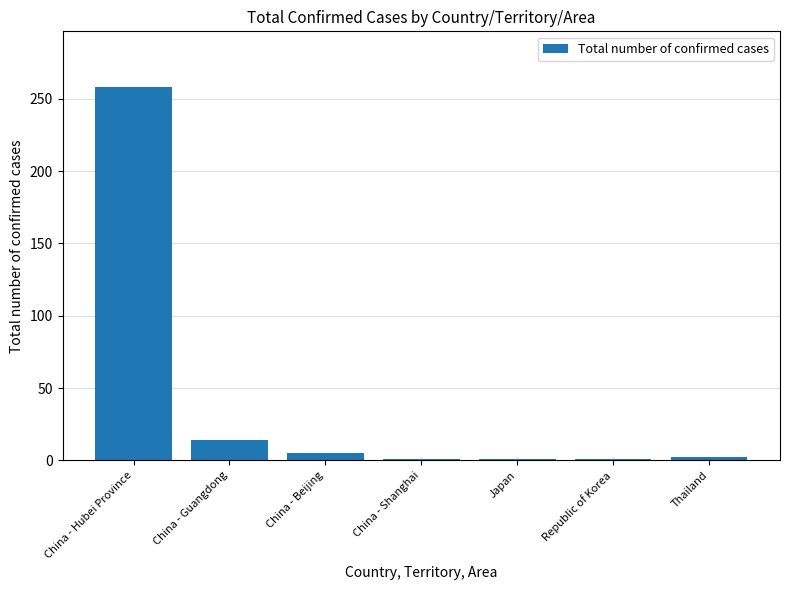

What is the ratio of the value at Thailand to the value at Japan?

2.0